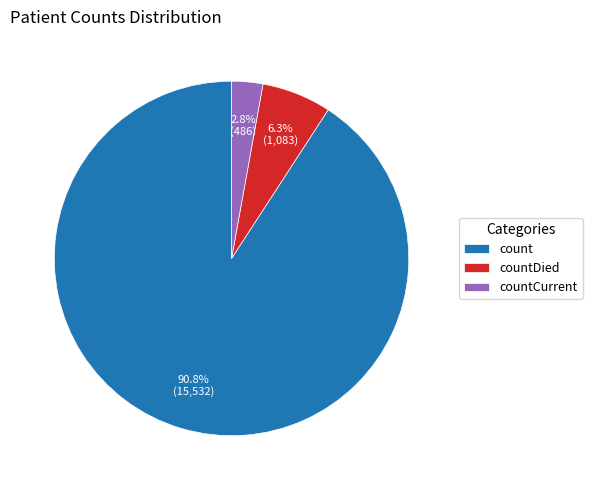

The count slice represents 91% of the pie. True or false?

True